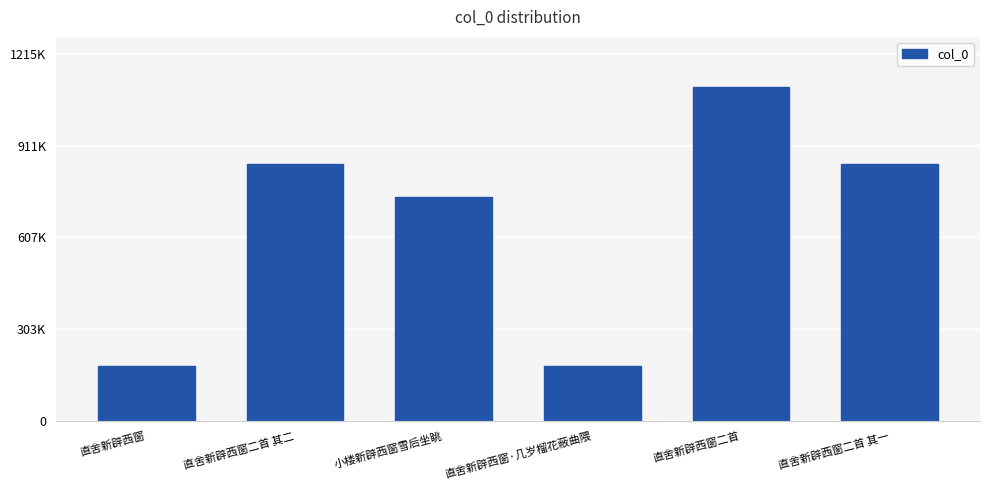

At which label does the data first exceed 850141?

直舍新辟西窗二首